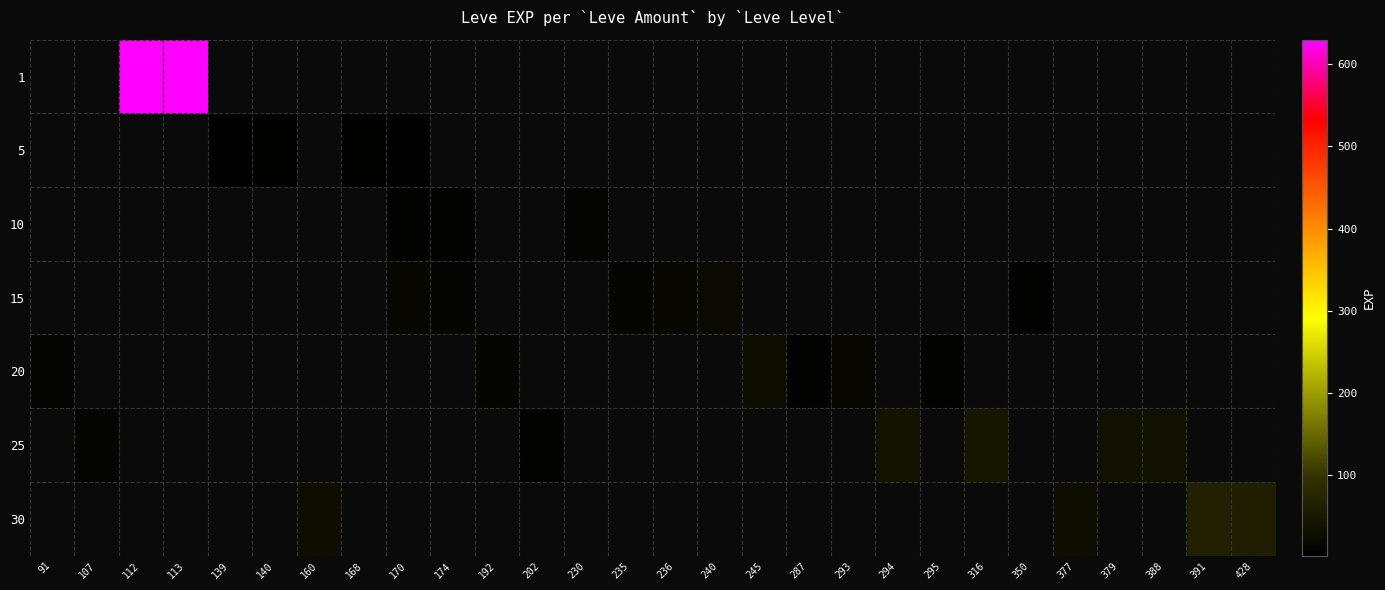

Between 107 and 316, which is larger?

316